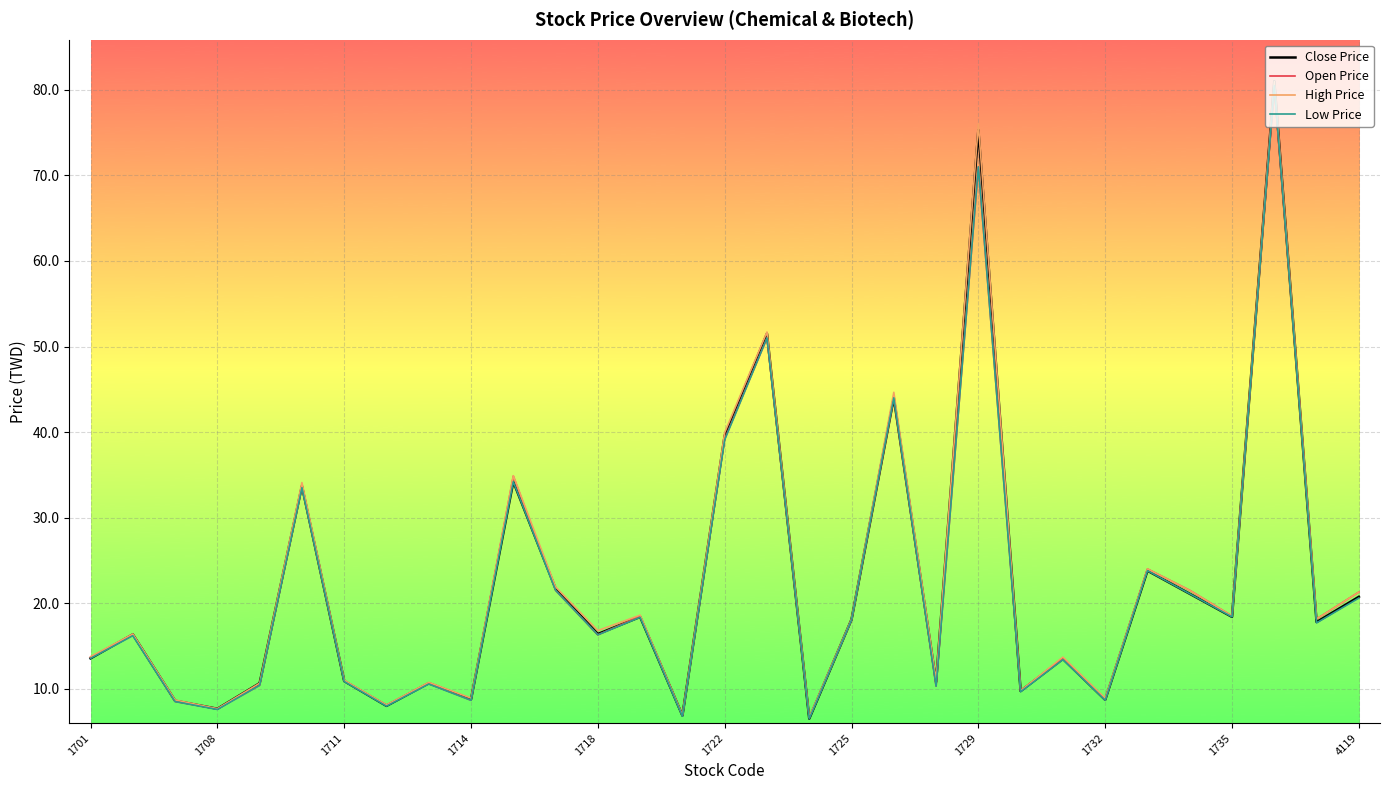

Which series has the widest spread of values?

Close Price